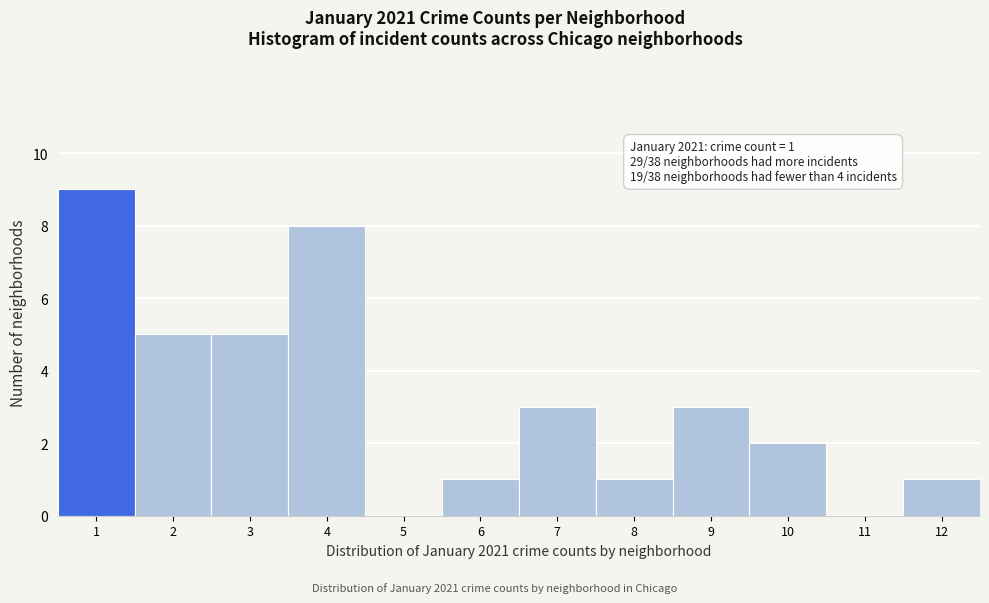

Which range on the x-axis has the tallest bar?

0.5 to 1.5